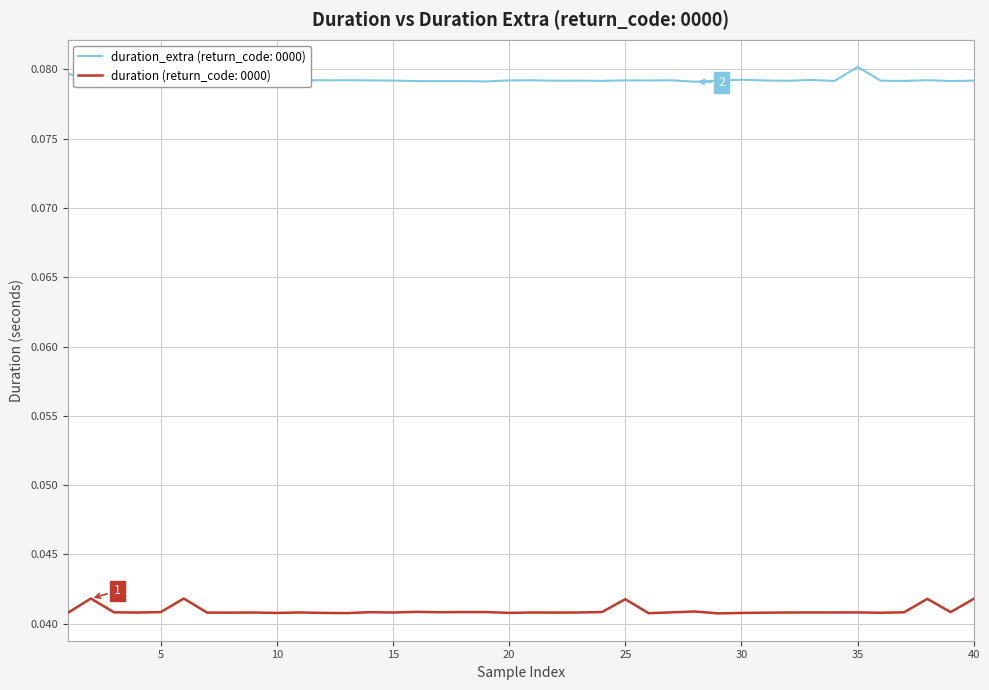

True or false: duration_extra (return_code: 0000) and duration (return_code: 0000) intersect in this chart.

False